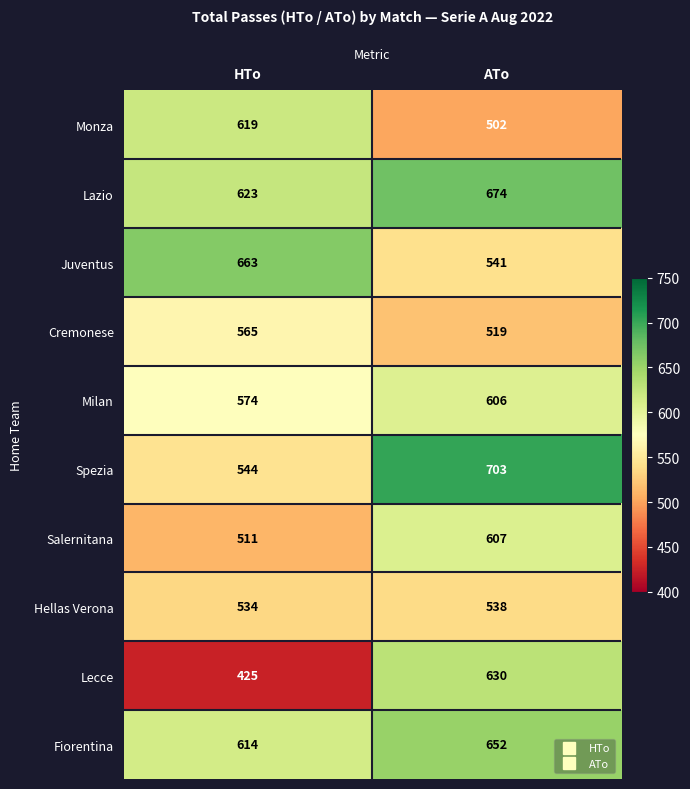

What is the difference between the Hellas Verona values at HTo and ATo?

4